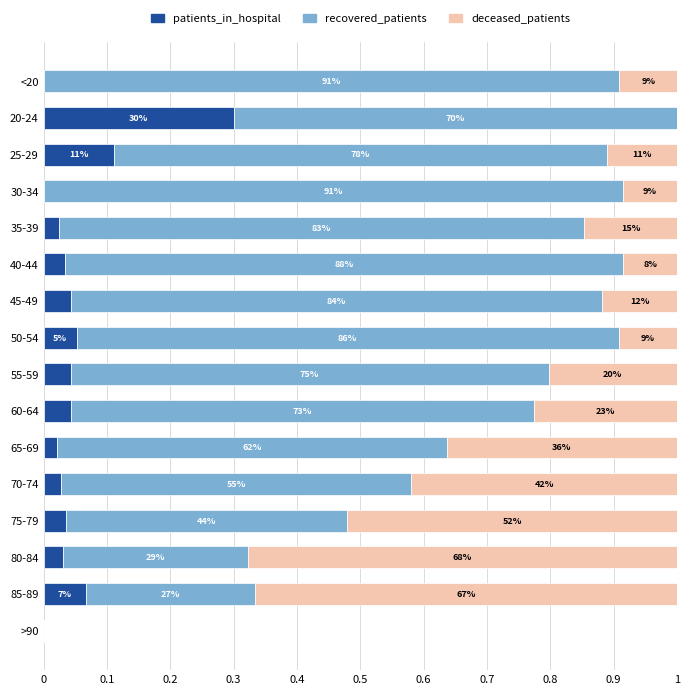

What are all the series names shown in the legend?

patients_in_hospital, recovered_patients, deceased_patients